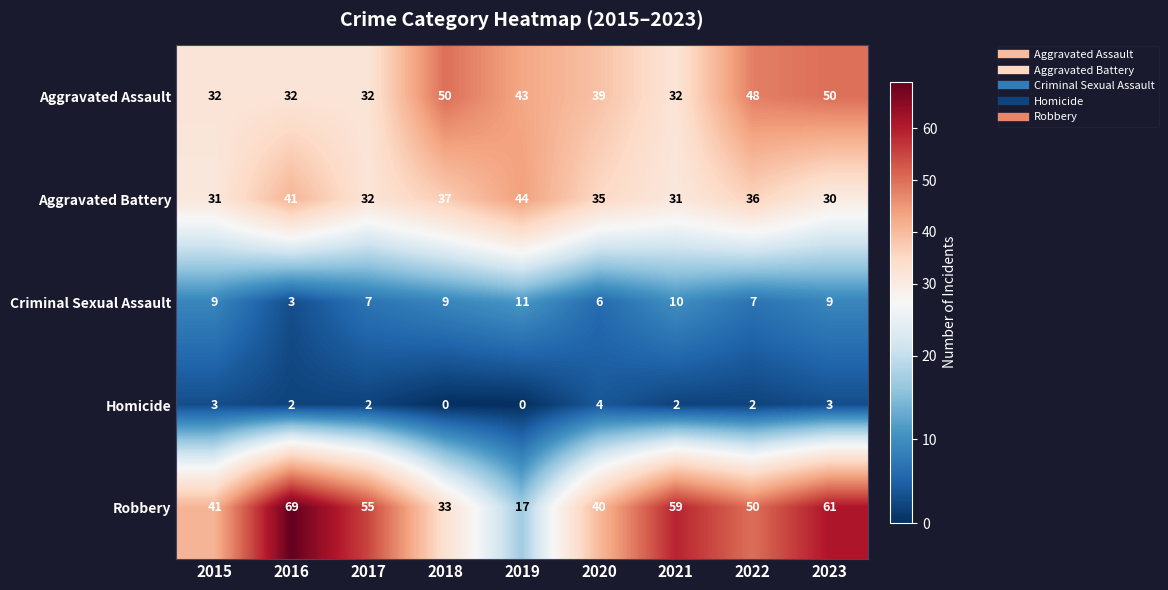

Which series has the widest spread of values?

Robbery